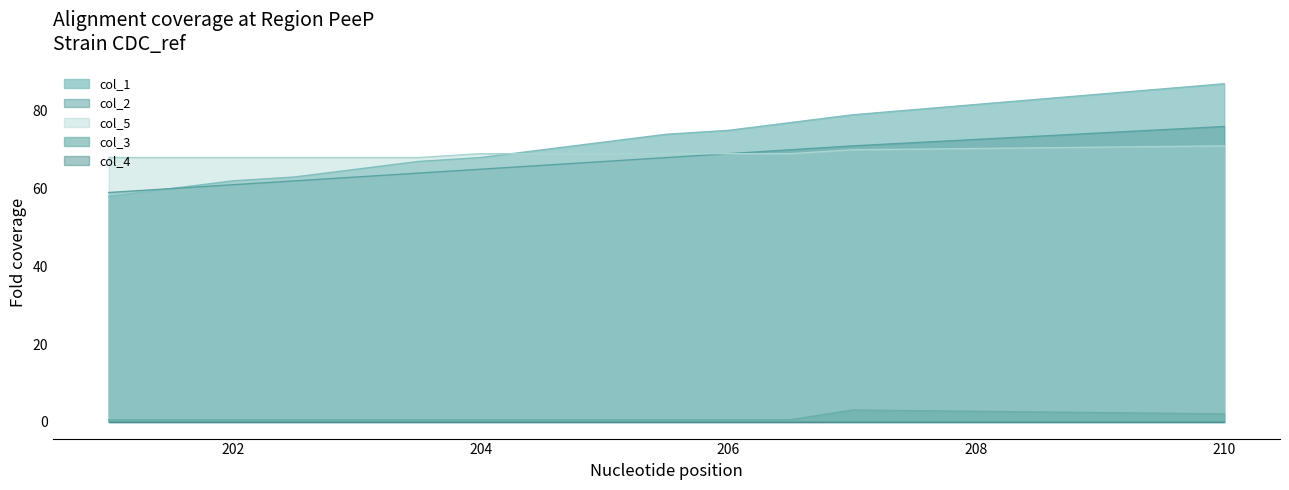

What is the total value across all series at 210?

236.0